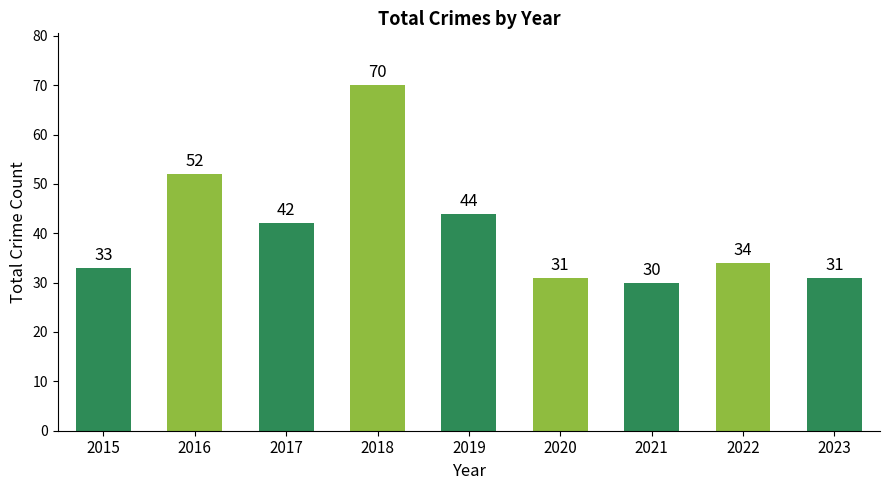

What is the minimum value shown in the chart?

30